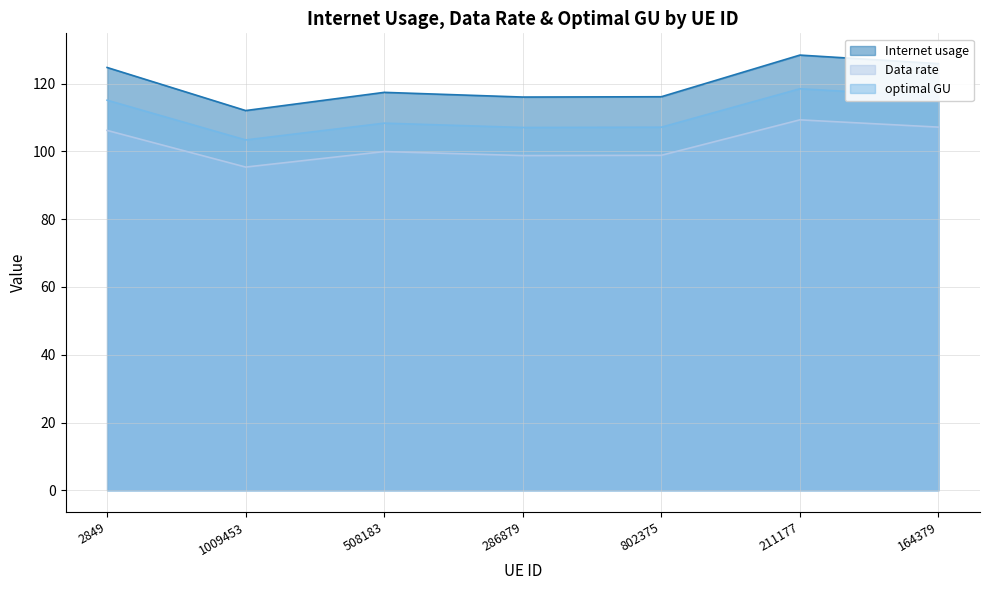

Reading right to left, extract all data points from this chart.

Internet usage: 164379=116.2	211177=118.5	802375=107.2	286879=107.1	508183=108.4	1009453=103.4	2849=115.1
Data rate: 164379=125.9	211177=128.5	802375=116.2	286879=116.1	508183=117.4	1009453=112.1	2849=124.8
optimal GU: 164379=107.2	211177=109.3	802375=98.9	286879=98.8	508183=100.0	1009453=95.4	2849=106.2